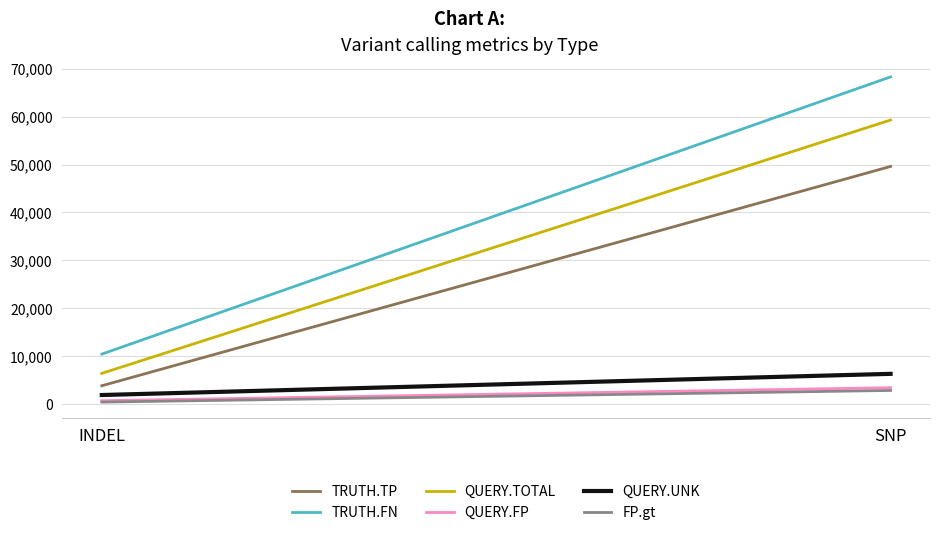

True or false: TRUTH.FN has a value of 2696 at INDEL.

False